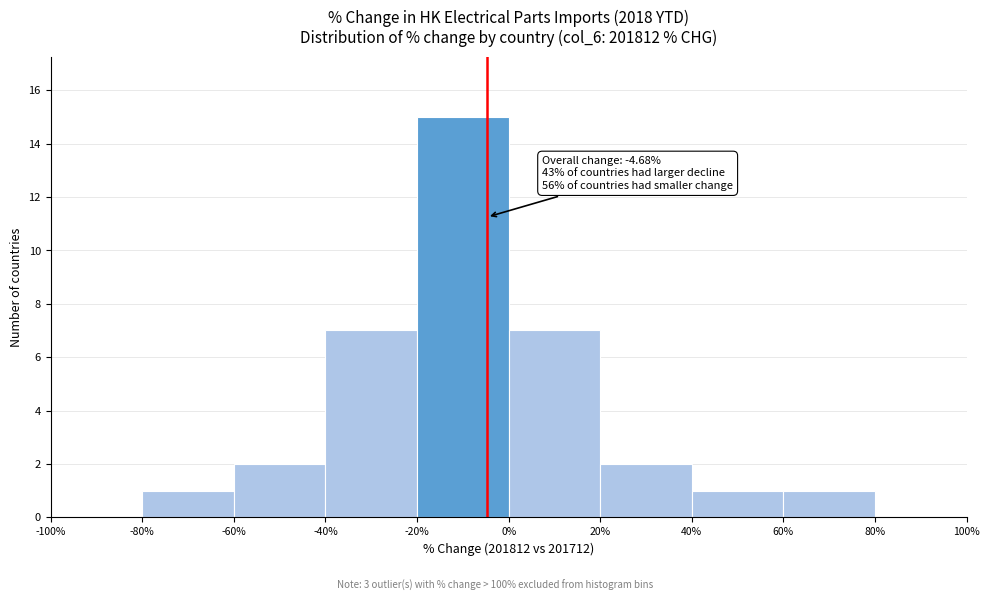

Which range on the x-axis has the tallest bar?

-20% to 0%